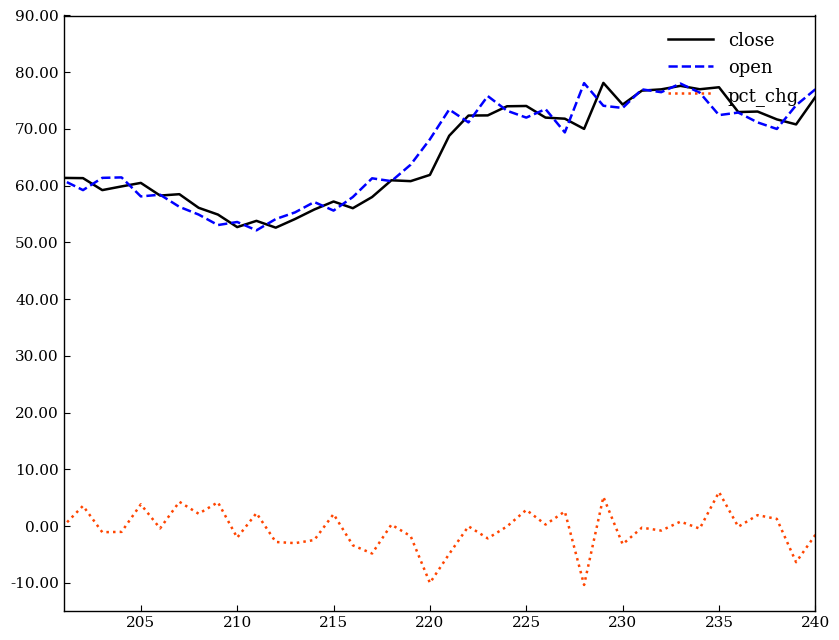

True or false: open and pct_chg cross at least once.

False